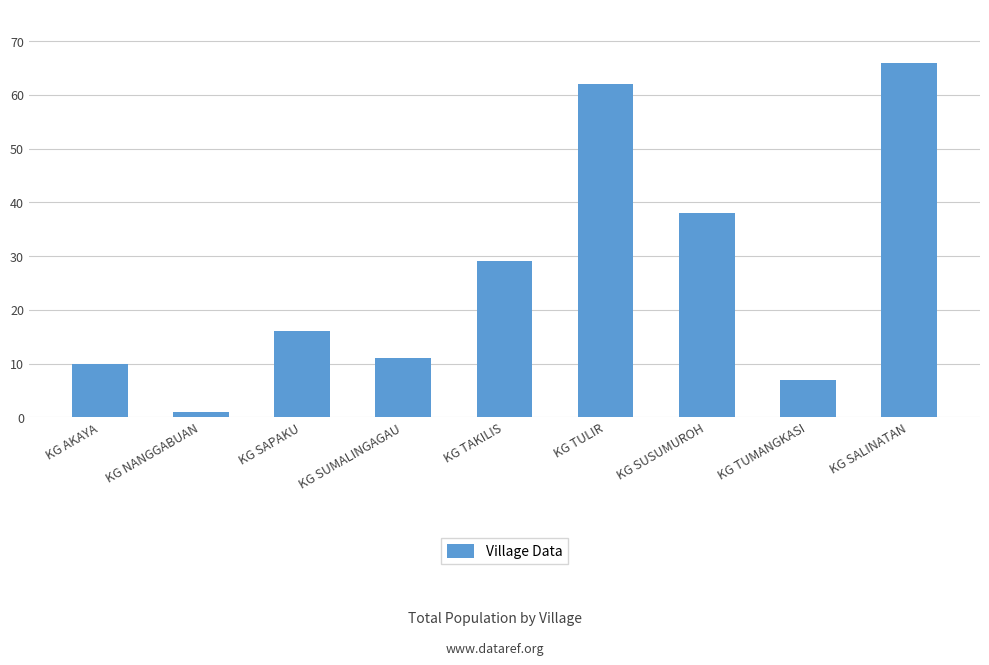

List the labels in order of value, smallest first.

KG NANGGABUAN, KG TUMANGKASI, KG AKAYA, KG SUMALINGAGAU, KG SAPAKU, KG TAKILIS, KG SUSUMUROH, KG TULIR, KG SALINATAN